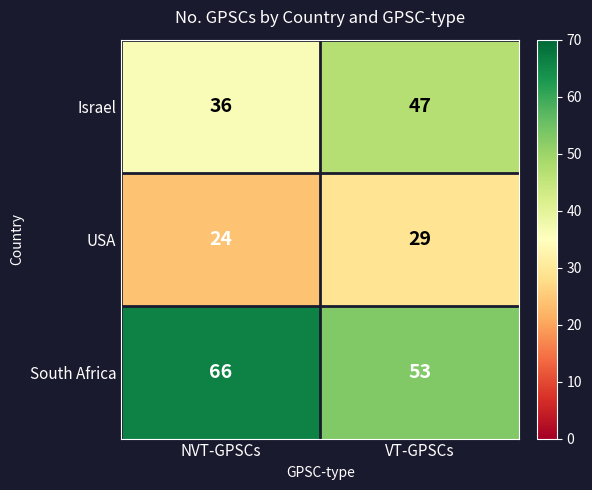

What is the difference between the highest and lowest values at VT-GPSCs?

24